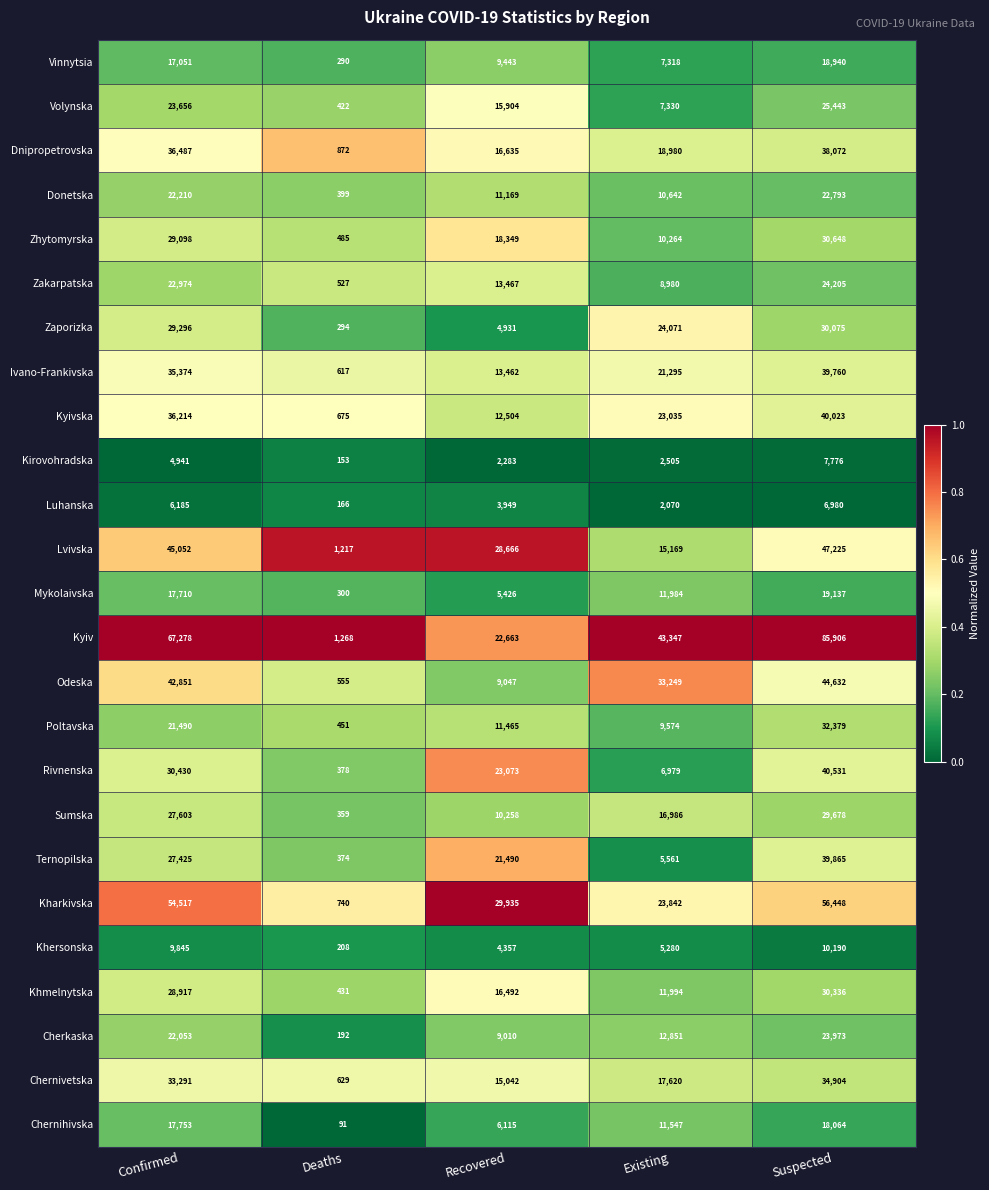

Count the number of categories in the chart.

5